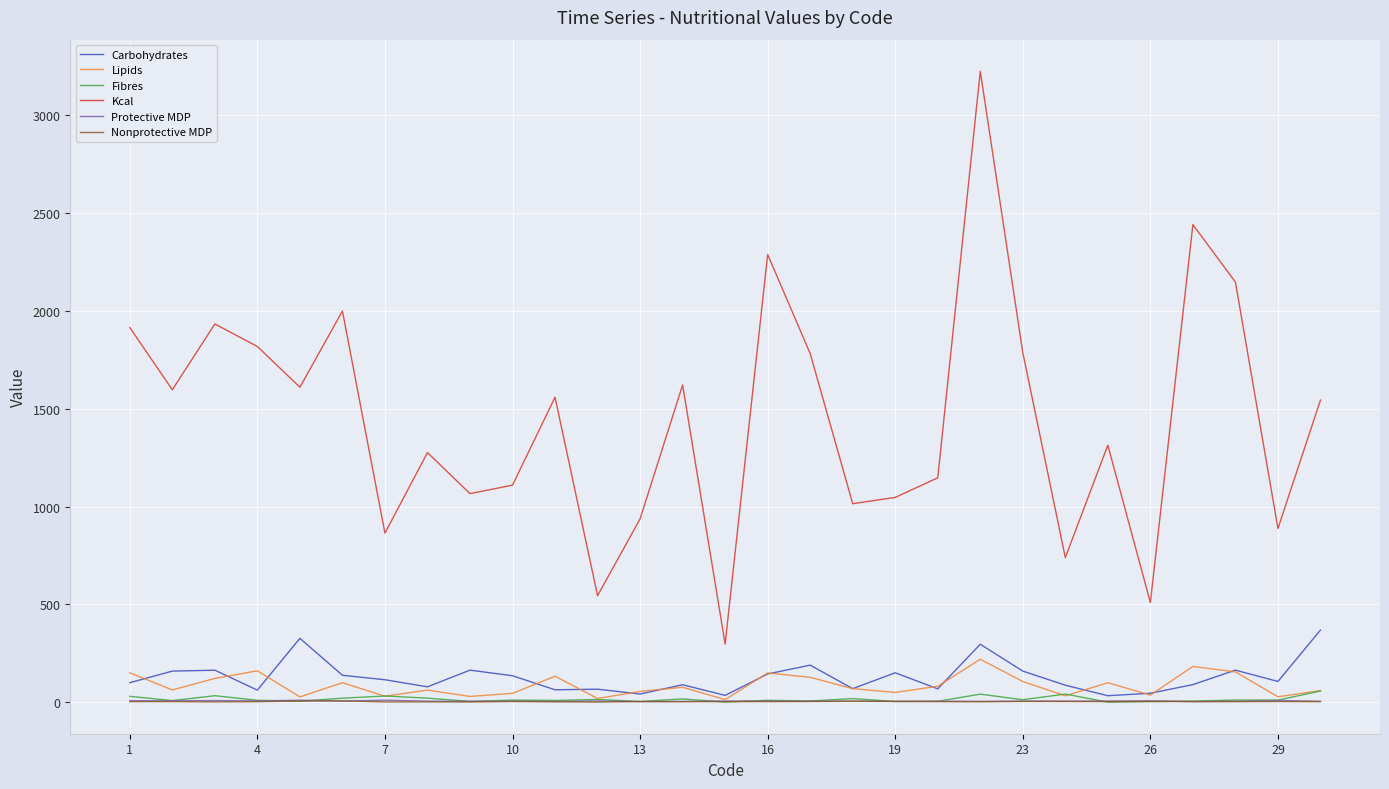

True or false: Nonprotective MDP has more than 1 points higher than both neighbors.

True